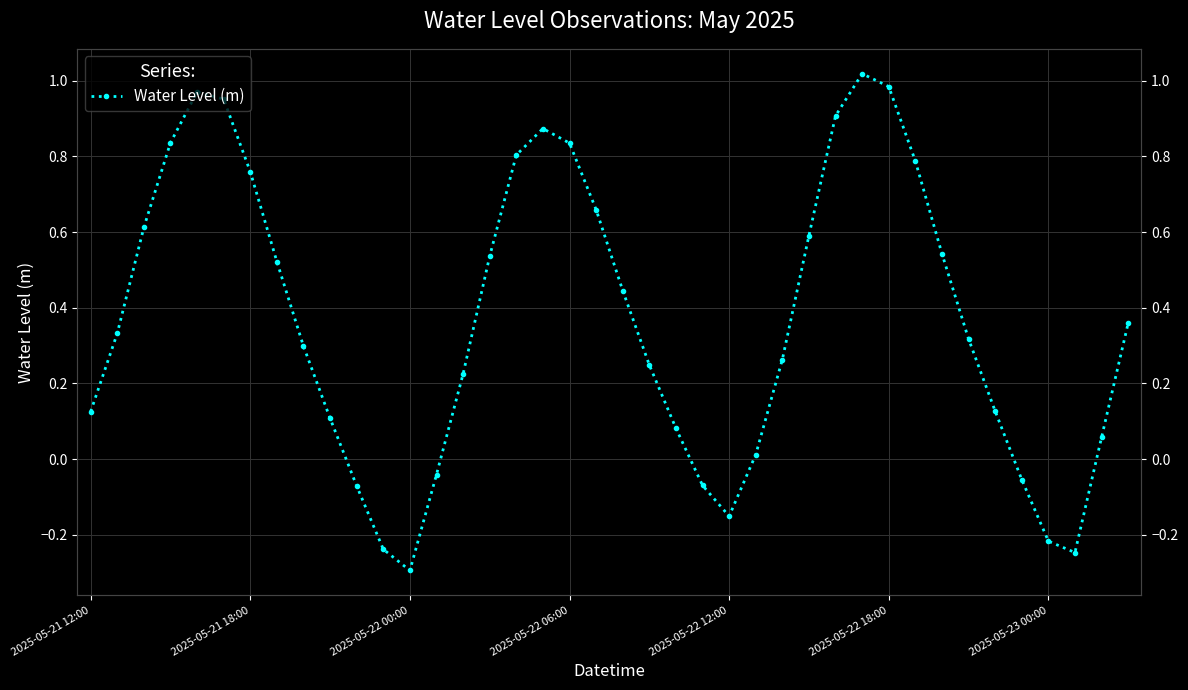

What is the maximum value shown in the chart?

1.0